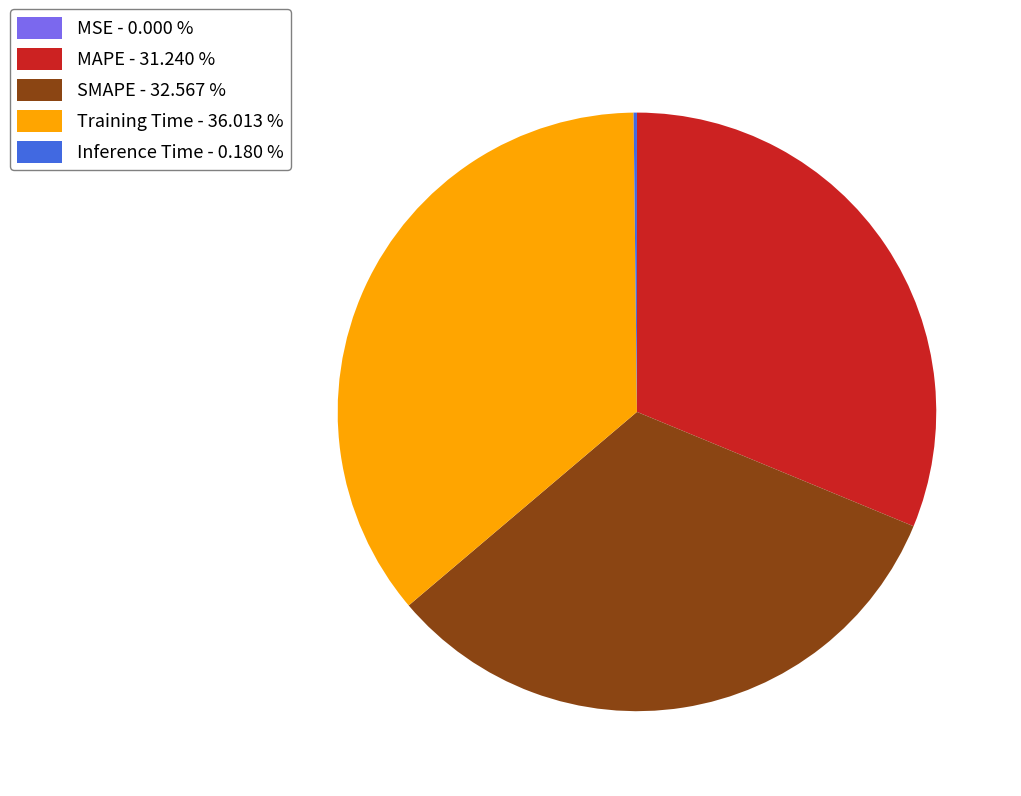

Which slice is the largest?

Training Time